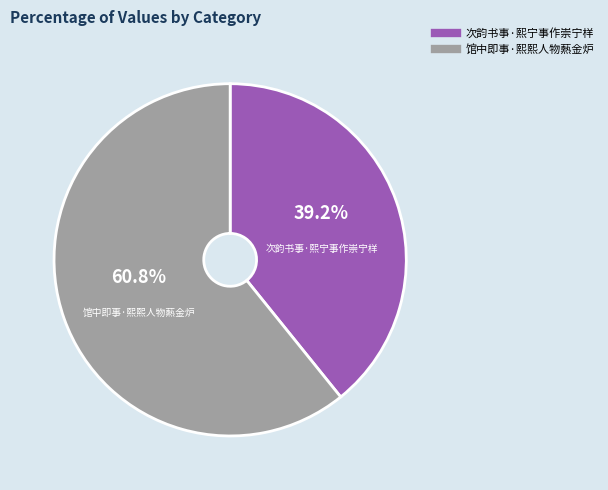

Count the number of slices in the pie.

2